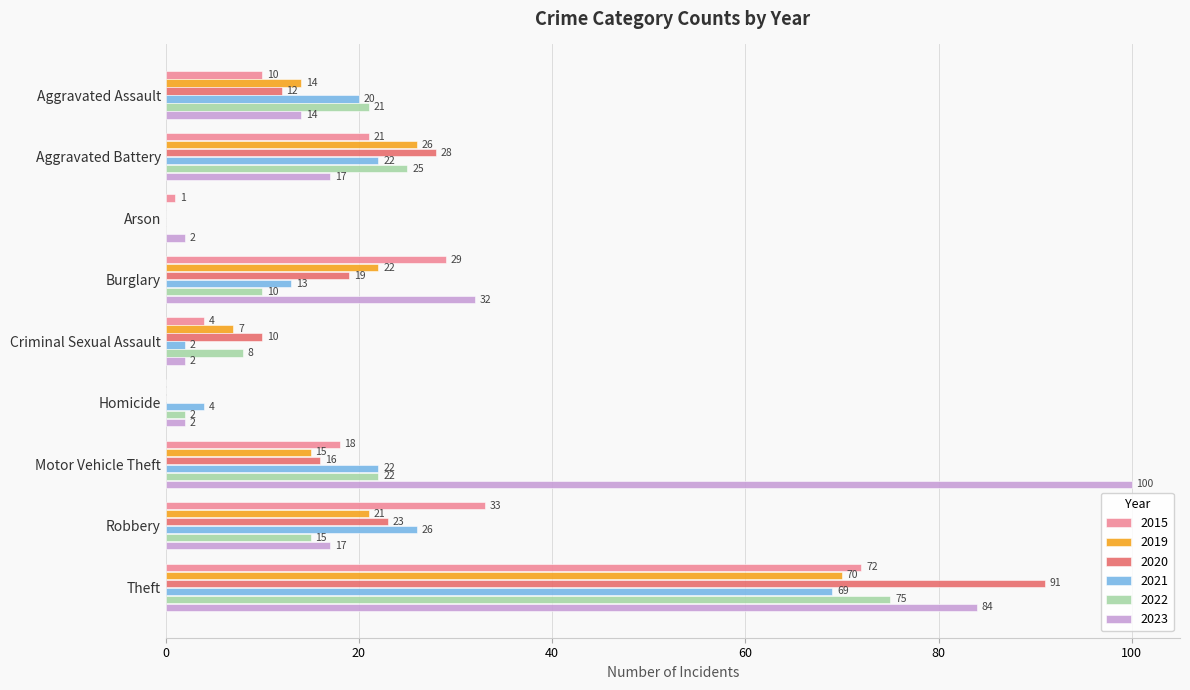

How many categories are shown in the chart?

9